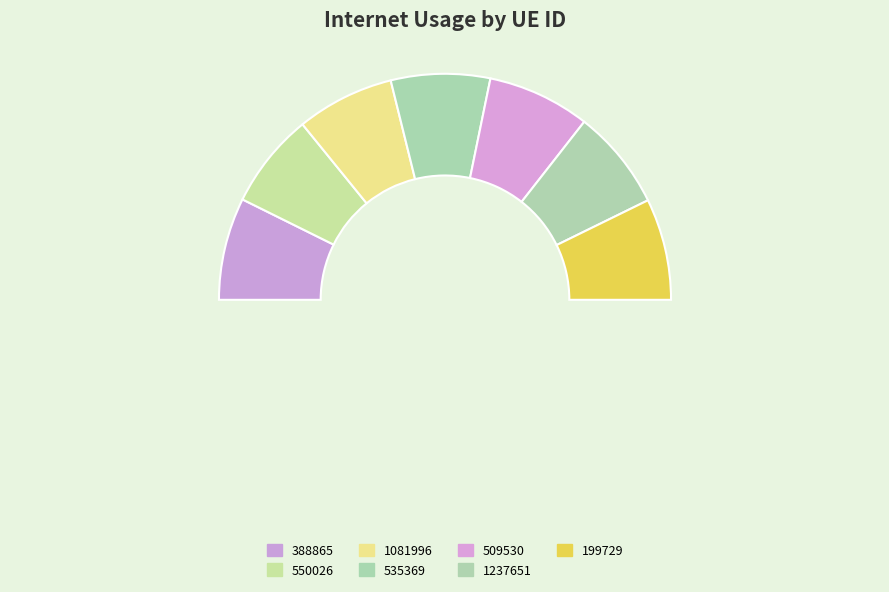

How much of the chart is everything except 550026?

86.4%